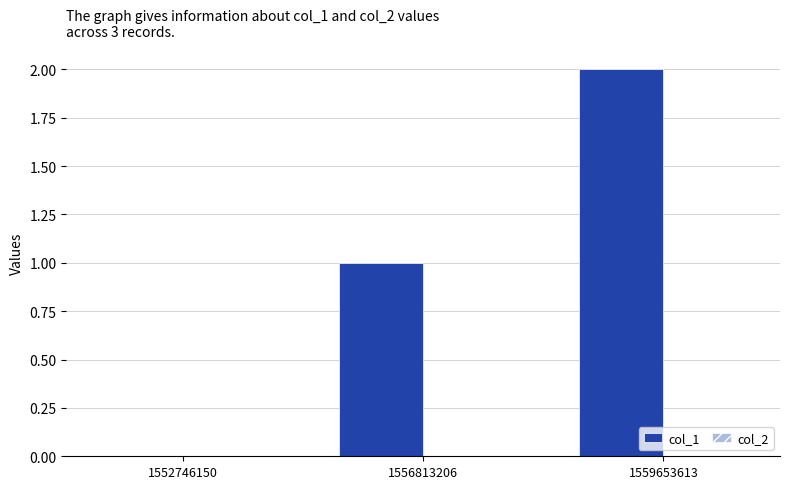

What is the sum of all values?

3